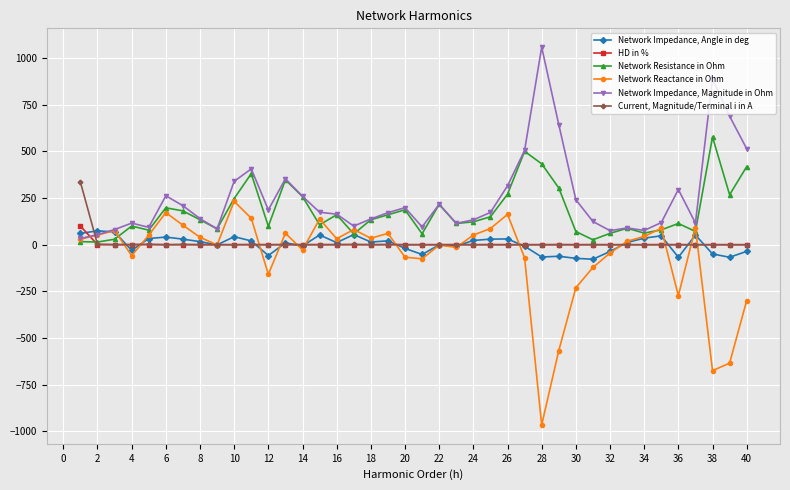

True or false: Network Impedance, Magnitude in Ohm has more than 2 points higher than both neighbors.

True